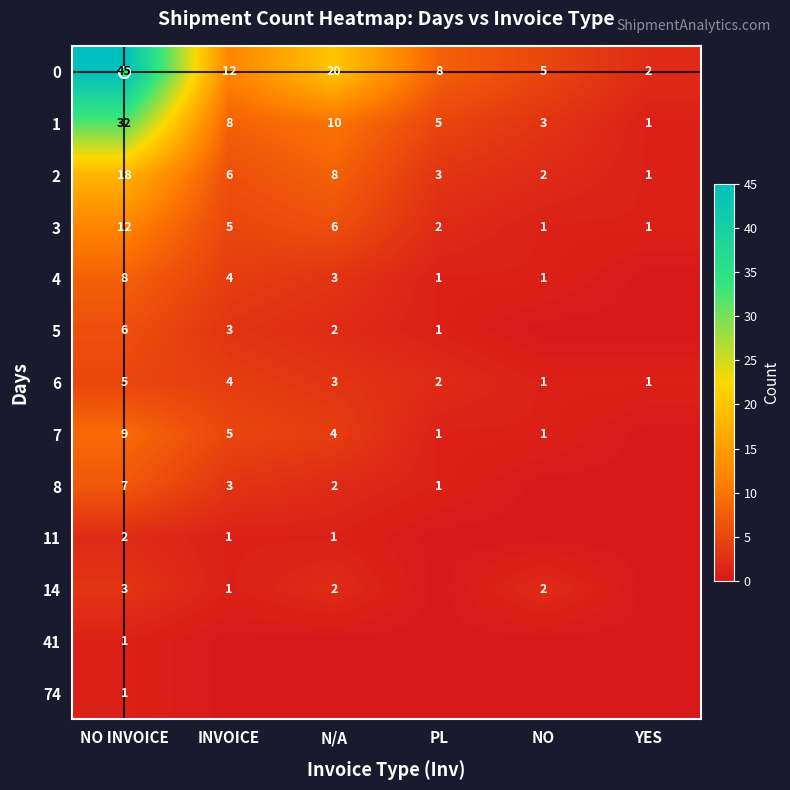

Where does the 4 series first go above 3?

NO INVOICE